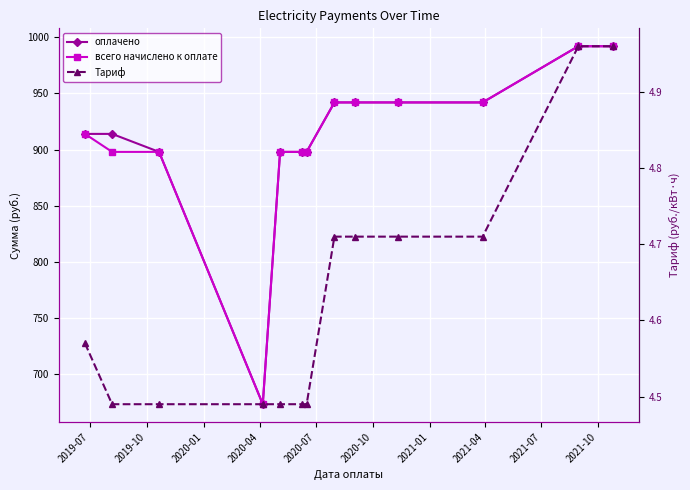

What position from the left is 2019-07?

1